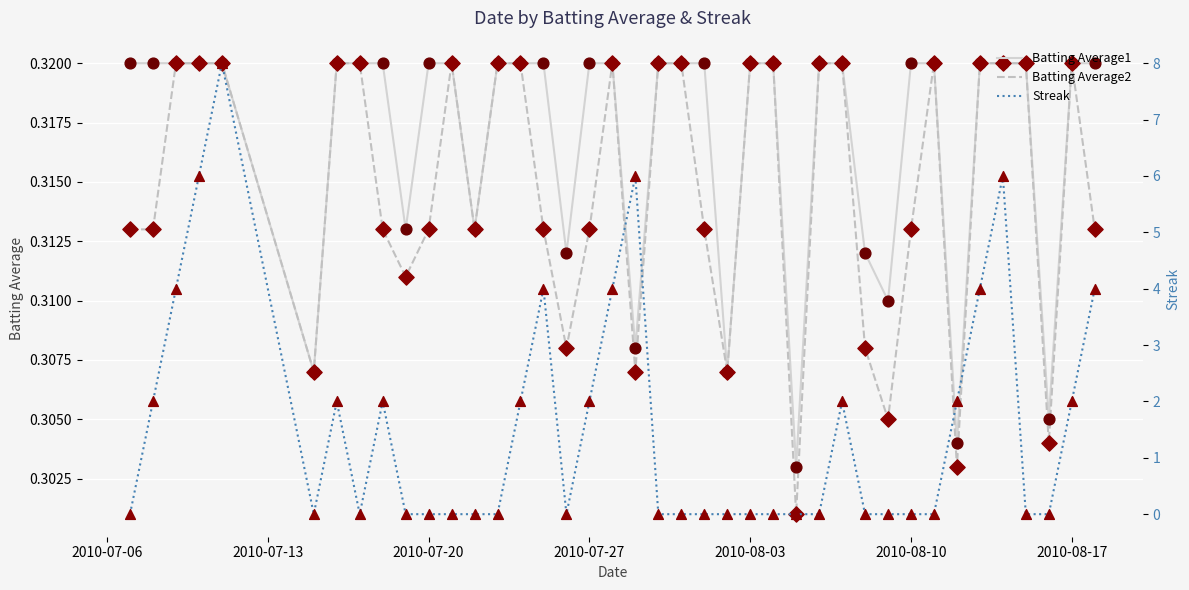

Which series has the largest total across all categories?

Streak